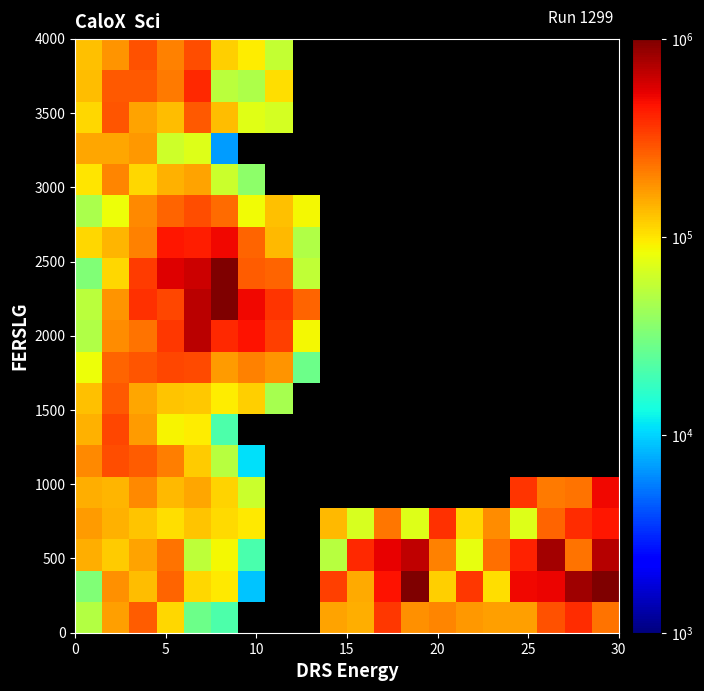

How many distinct data groups are displayed?

19